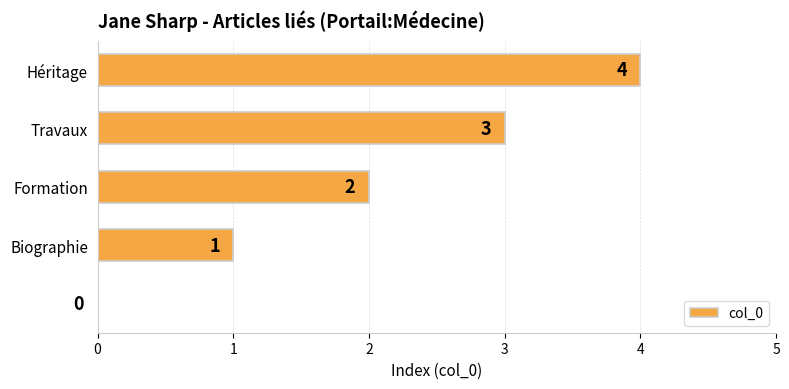

What is the sum of all values?

10